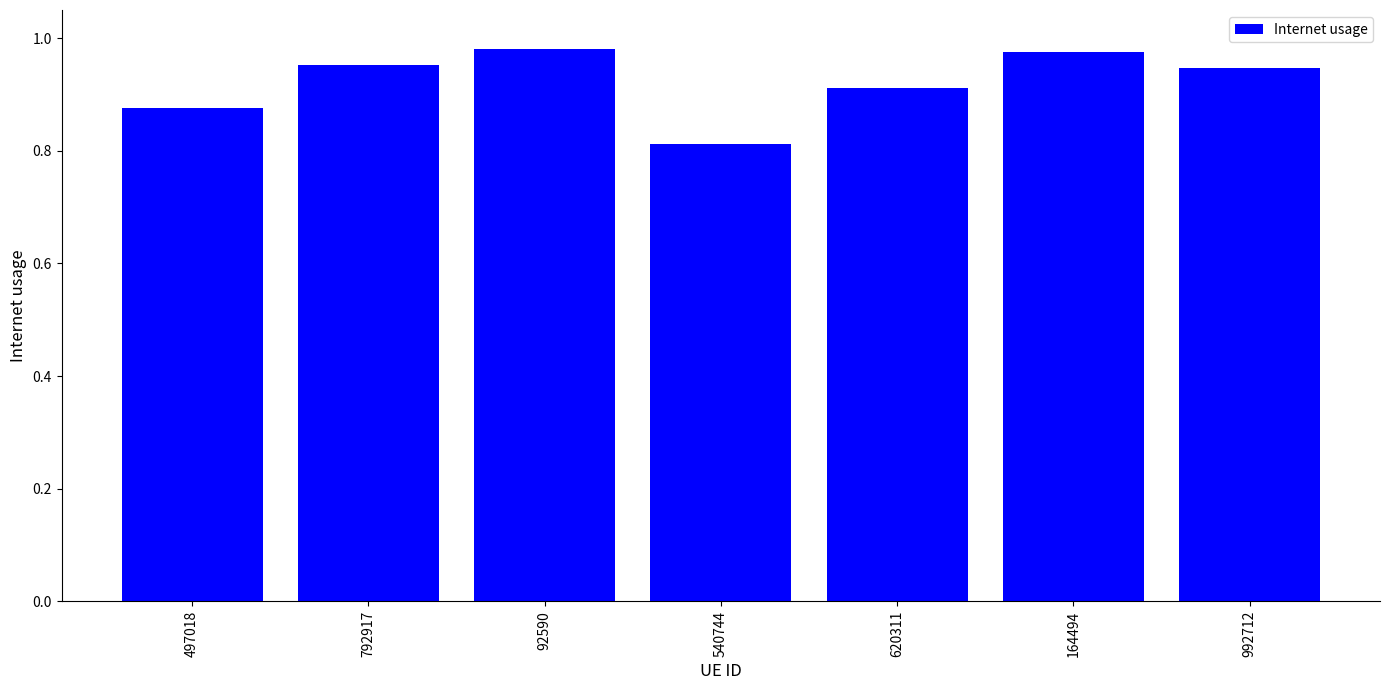

Count the number of categories in the chart.

7